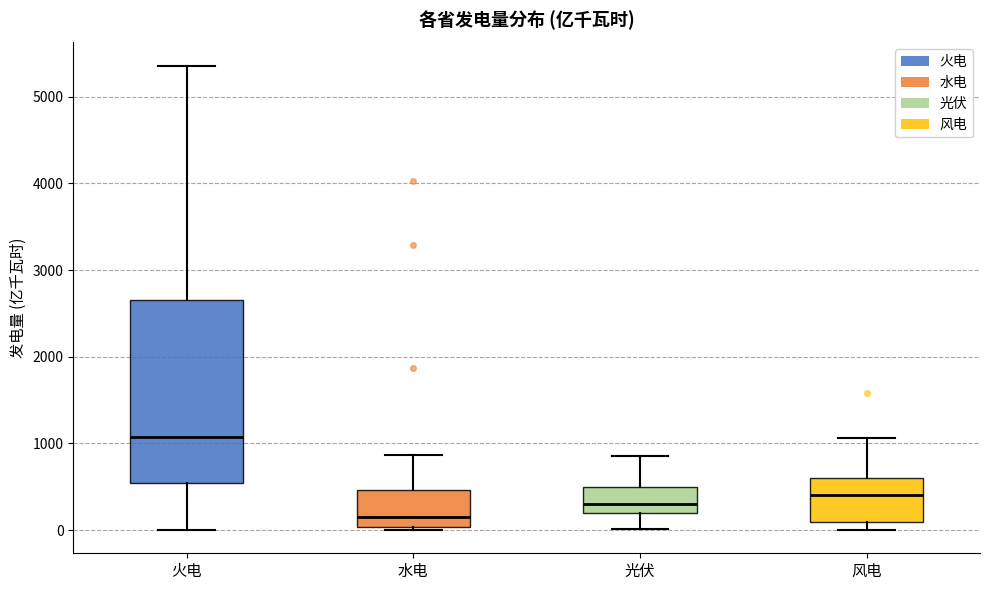

Reading left to right, transcribe this box plot: for each box, give where its median line is, the range the box spans, and where its two whiskers end, as read against the y-axis. The values are not printed on the chart, so give them approximately, as read against the axis.

火电: median 1100, box 500 to 2700, whiskers 0 to 5400
水电: median 200, box 0 to 500, whiskers 0 (just below the box's lower edge) to 900
光伏: median 300, box 200 to 500, whiskers 0 to 900
风电: median 400, box 100 to 600, whiskers 0 to 1100